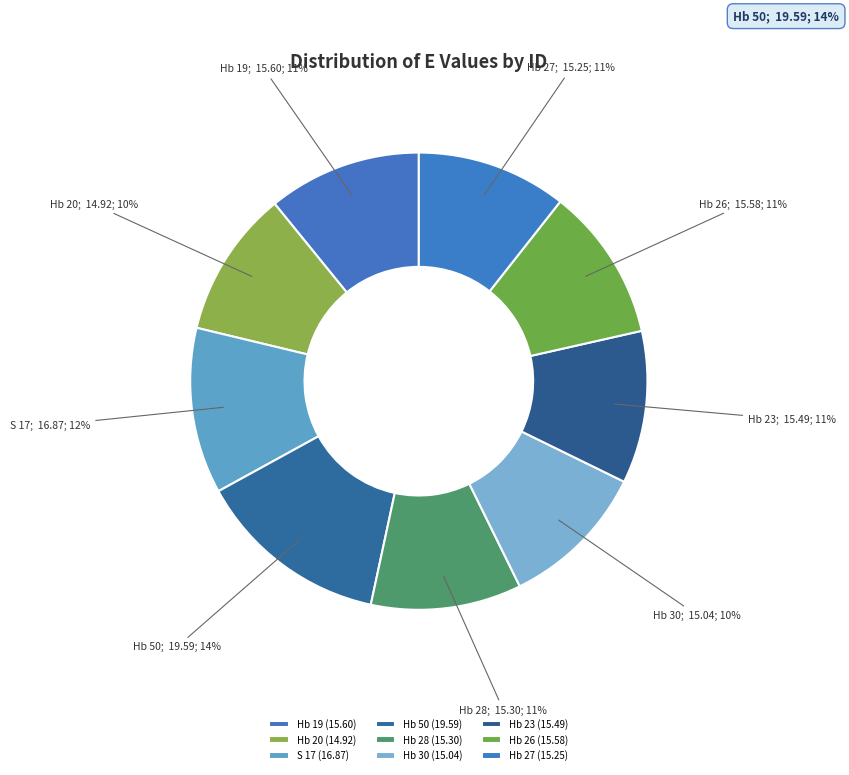

Which category has the smallest portion of the pie?

Hb 20